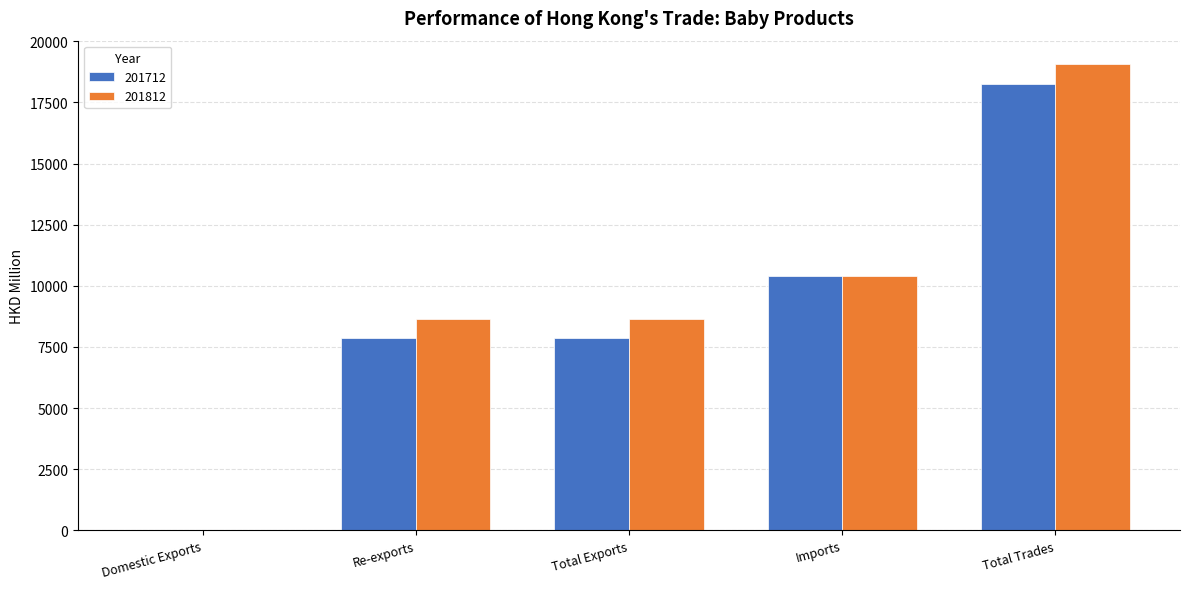

At which label does 201712 first exceed 7861?

Total Exports